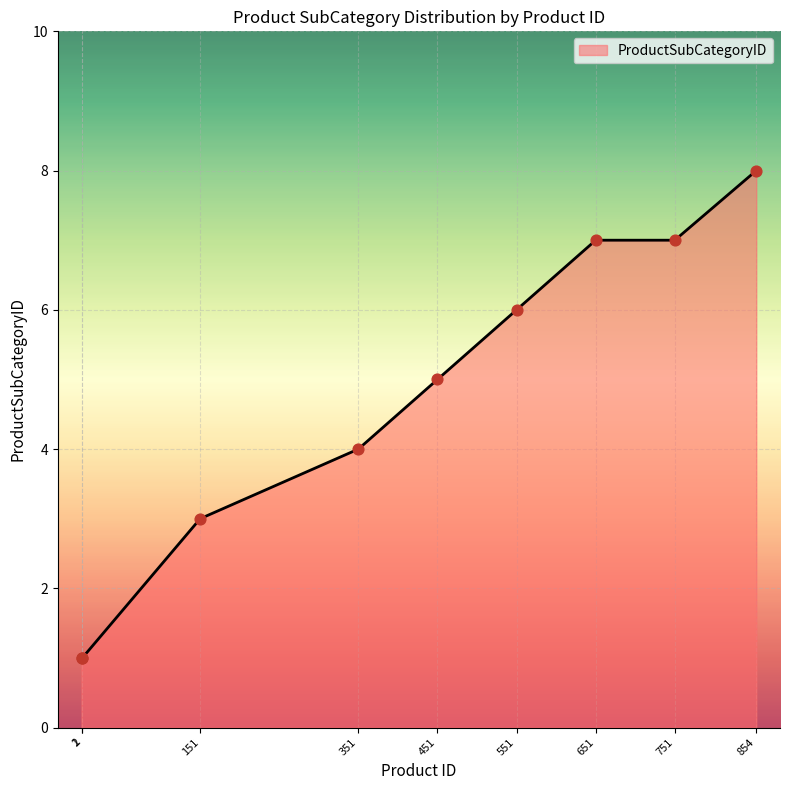

What is the change in value from 651 to 854?

+1